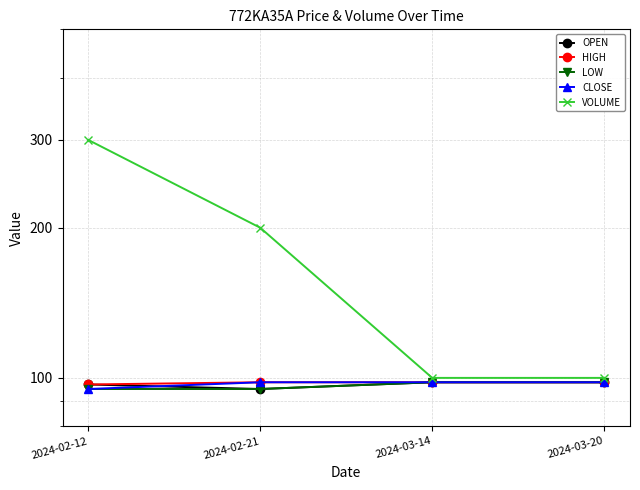

List the series in order of their peak value, lowest first.

OPEN, HIGH, LOW, CLOSE, VOLUME